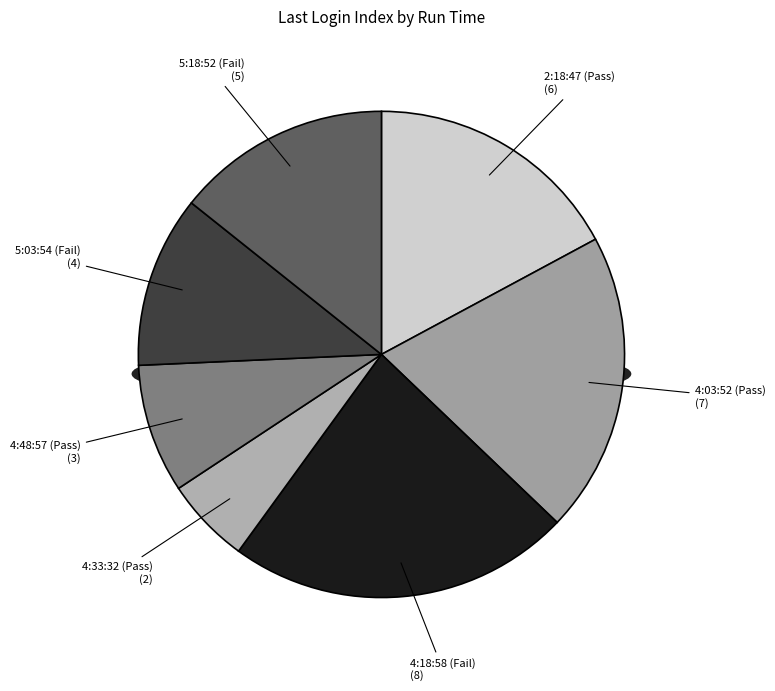

True or false: 4:33:32 (Pass) accounts for 16% of the total.

False